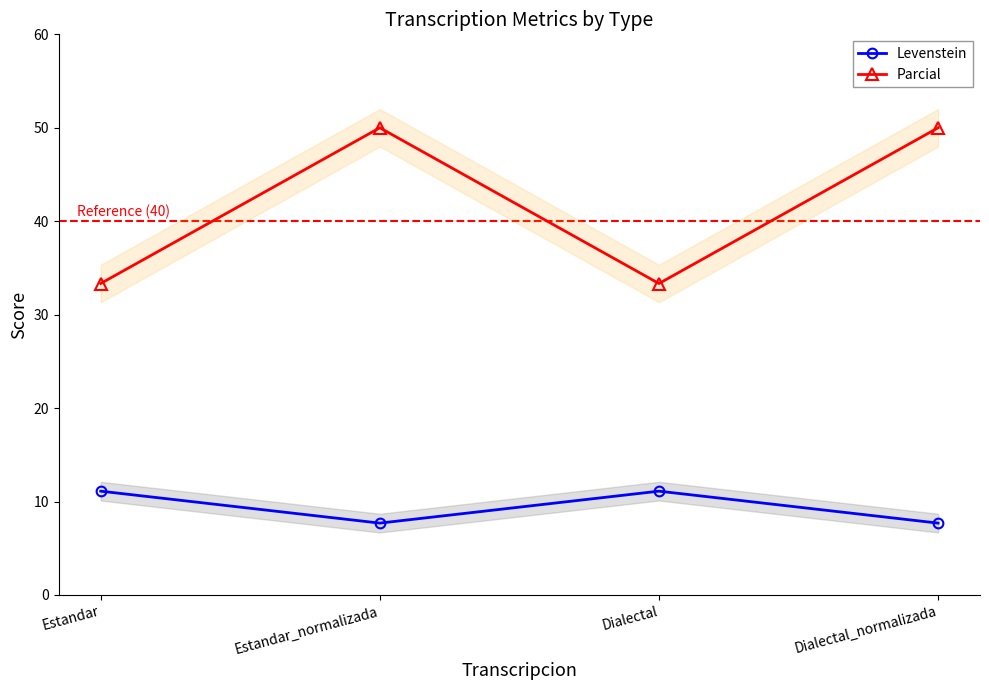

What is the difference between the second highest and second lowest values in the Levenstein series?

3.4